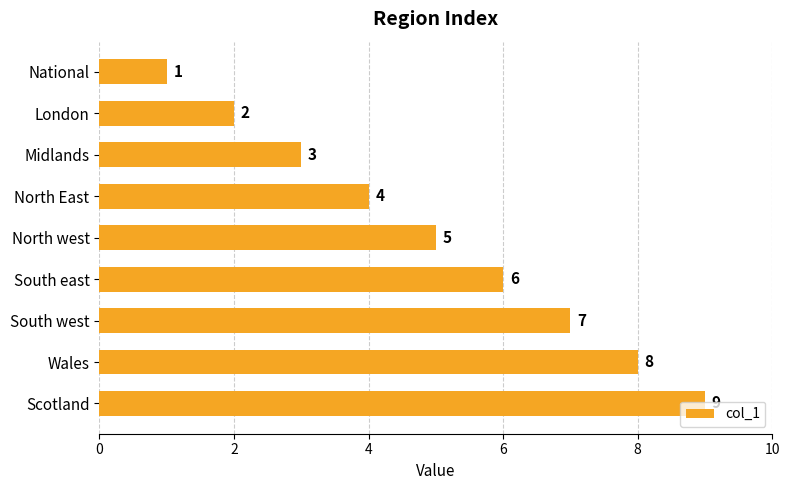

Rank the categories by value from lowest to highest.

National, London, Midlands, North East, North west, South east, South west, Wales, Scotland